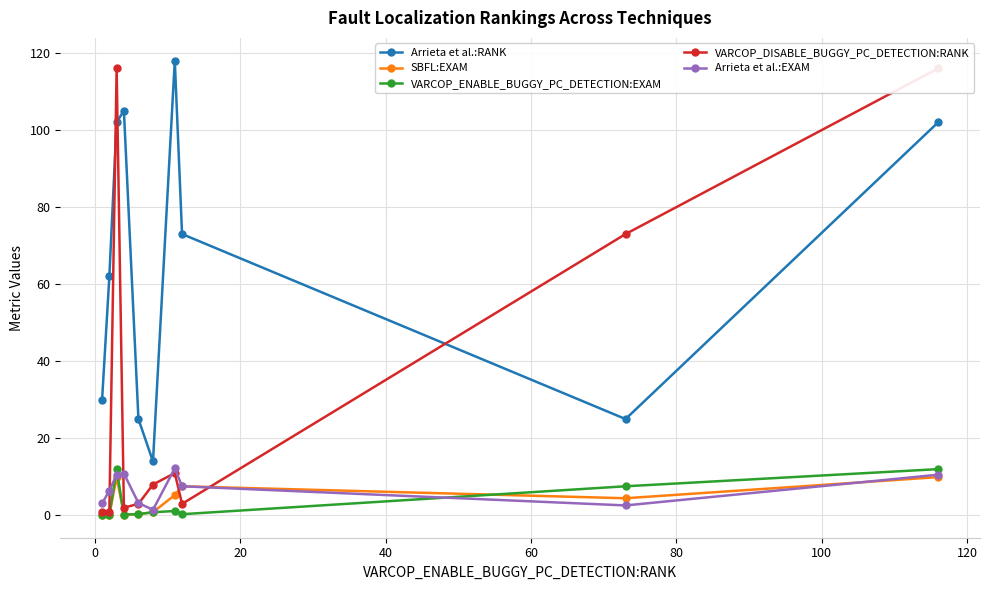

What is the value of the VARCOP_ENABLE_BUGGY_PC_DETECTION:EXAM point at the 2nd from the left?

0.1